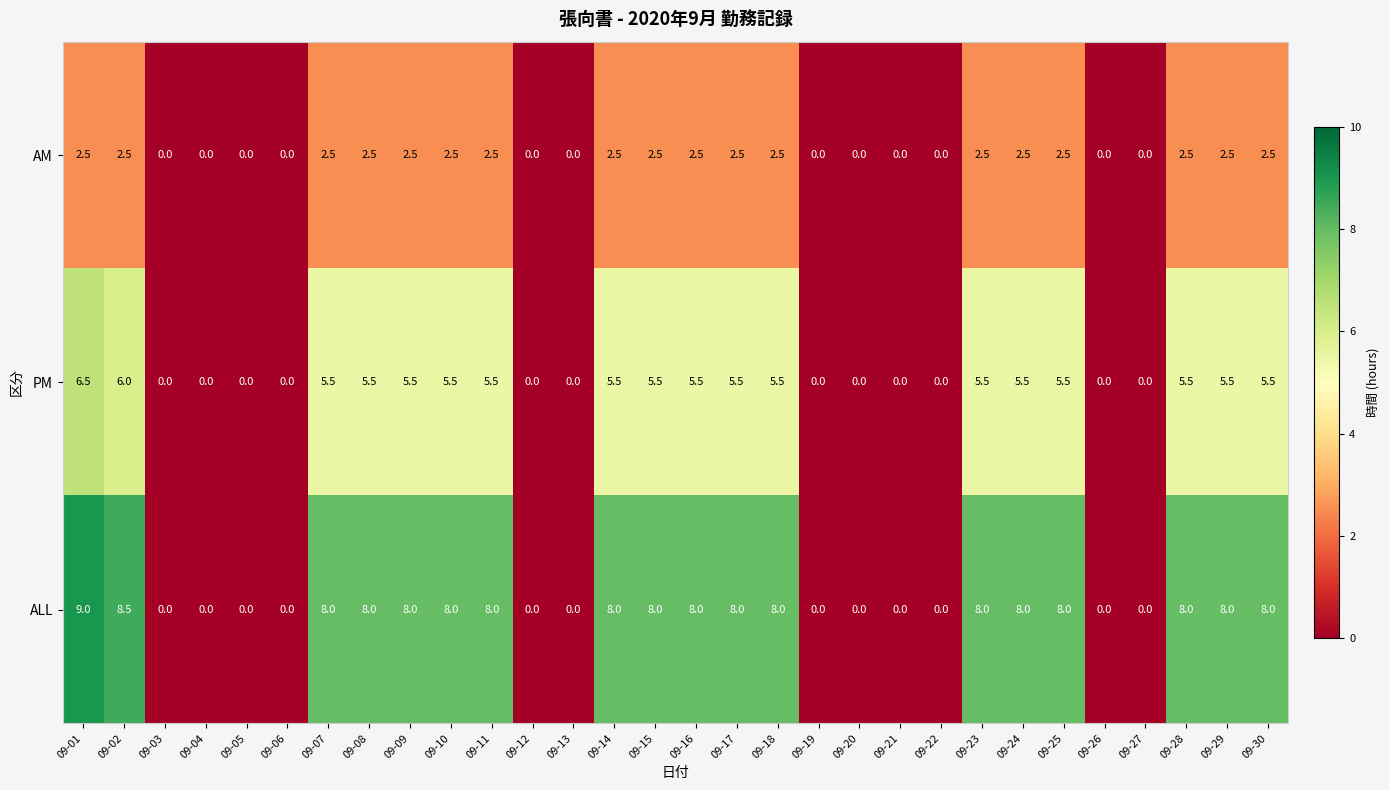

Which series has the largest total across all categories?

ALL